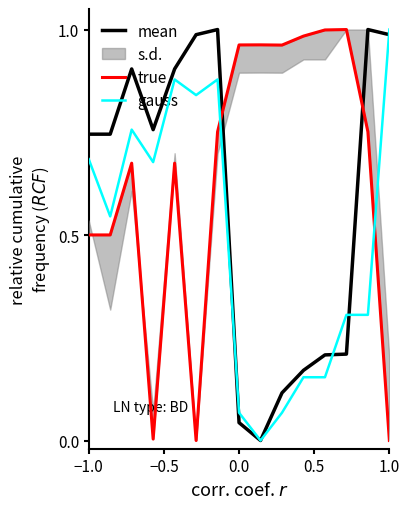

The value of true at 1.0 is 0.0. True or false?

True